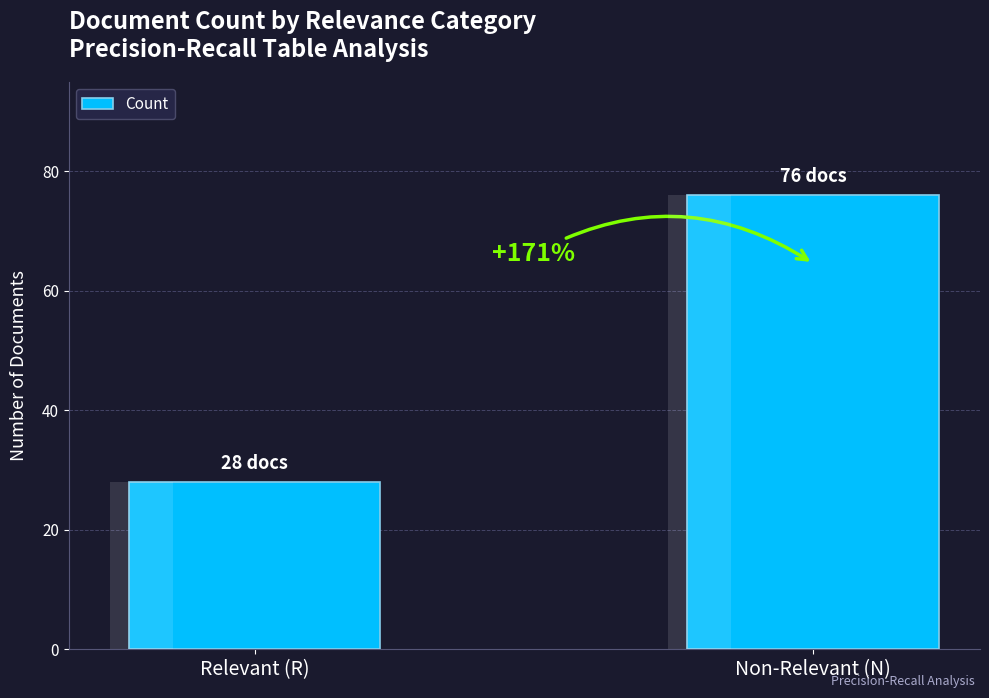

The chart shows a value of 120 at Non-Relevant (N). True or false?

False